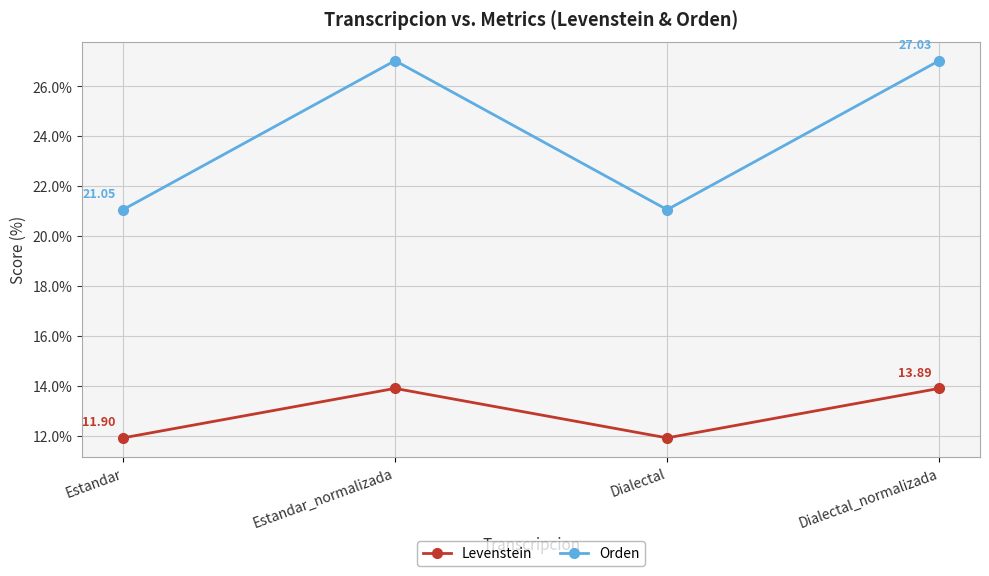

Reading left to right, list all the values displayed in this chart.

Levenstein: Estandar=11.9	Estandar_normalizada=13.9	Dialectal=11.9	Dialectal_normalizada=13.9
Orden: Estandar=21.1	Estandar_normalizada=27.0	Dialectal=21.1	Dialectal_normalizada=27.0